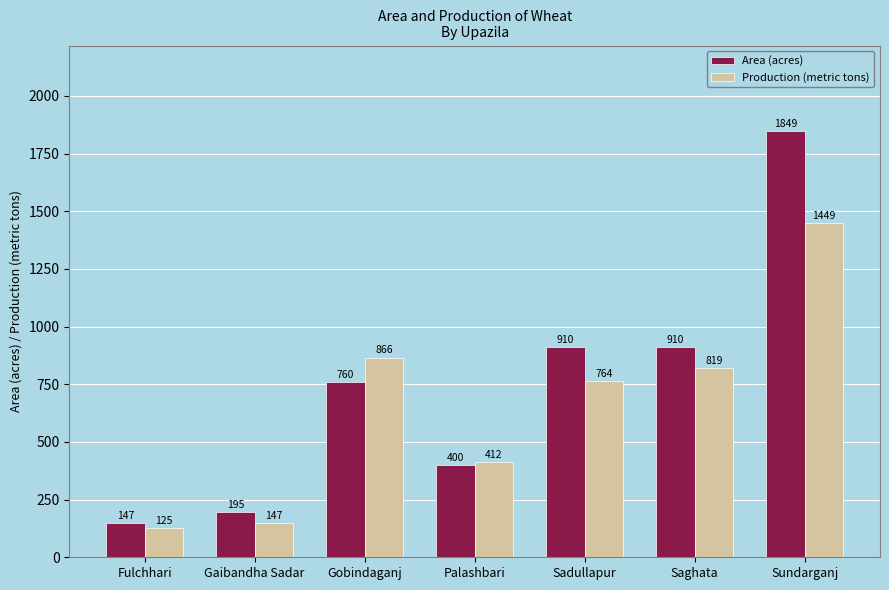

The Production (metric tons) series shows 764 at Sadullapur. True or false?

True